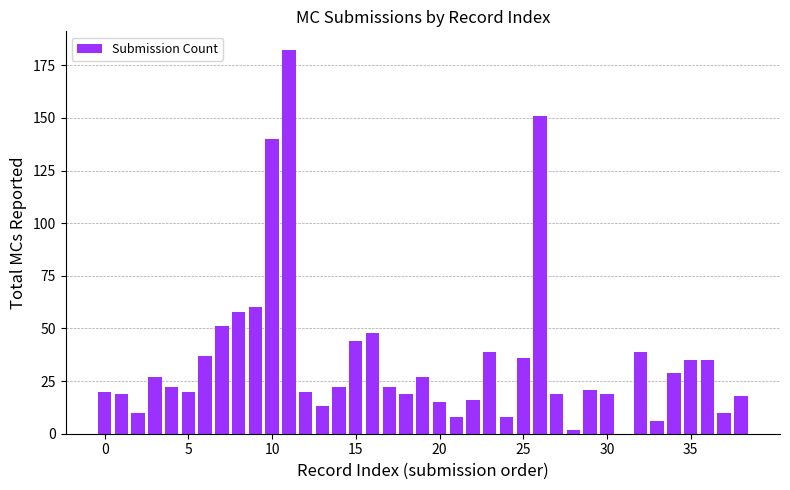

How many values are above zero?

38